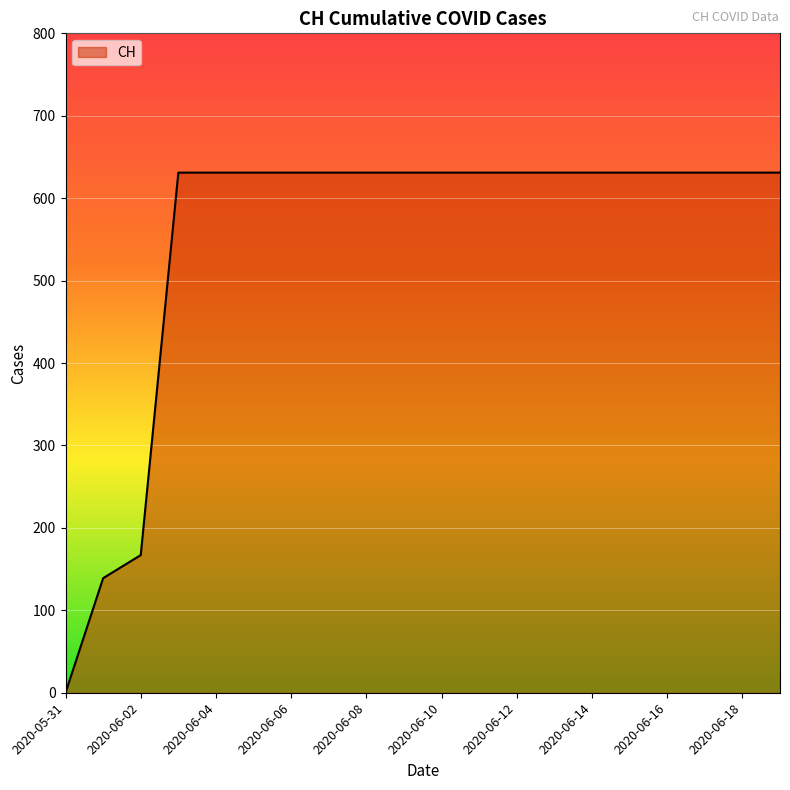

What is the difference between the maximum and minimum values?

631